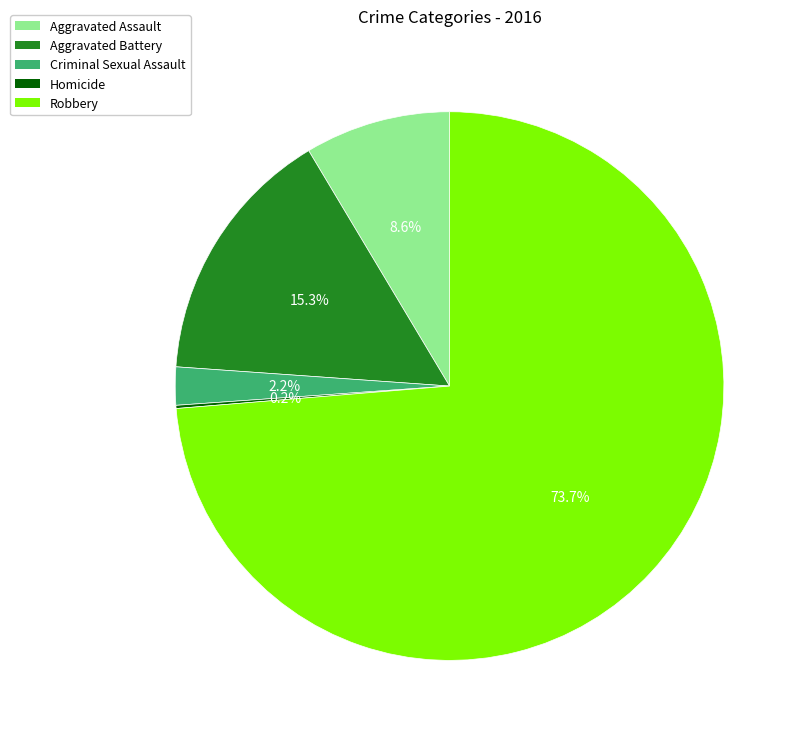

What percentage is NOT represented by Criminal Sexual Assault?

97.8%